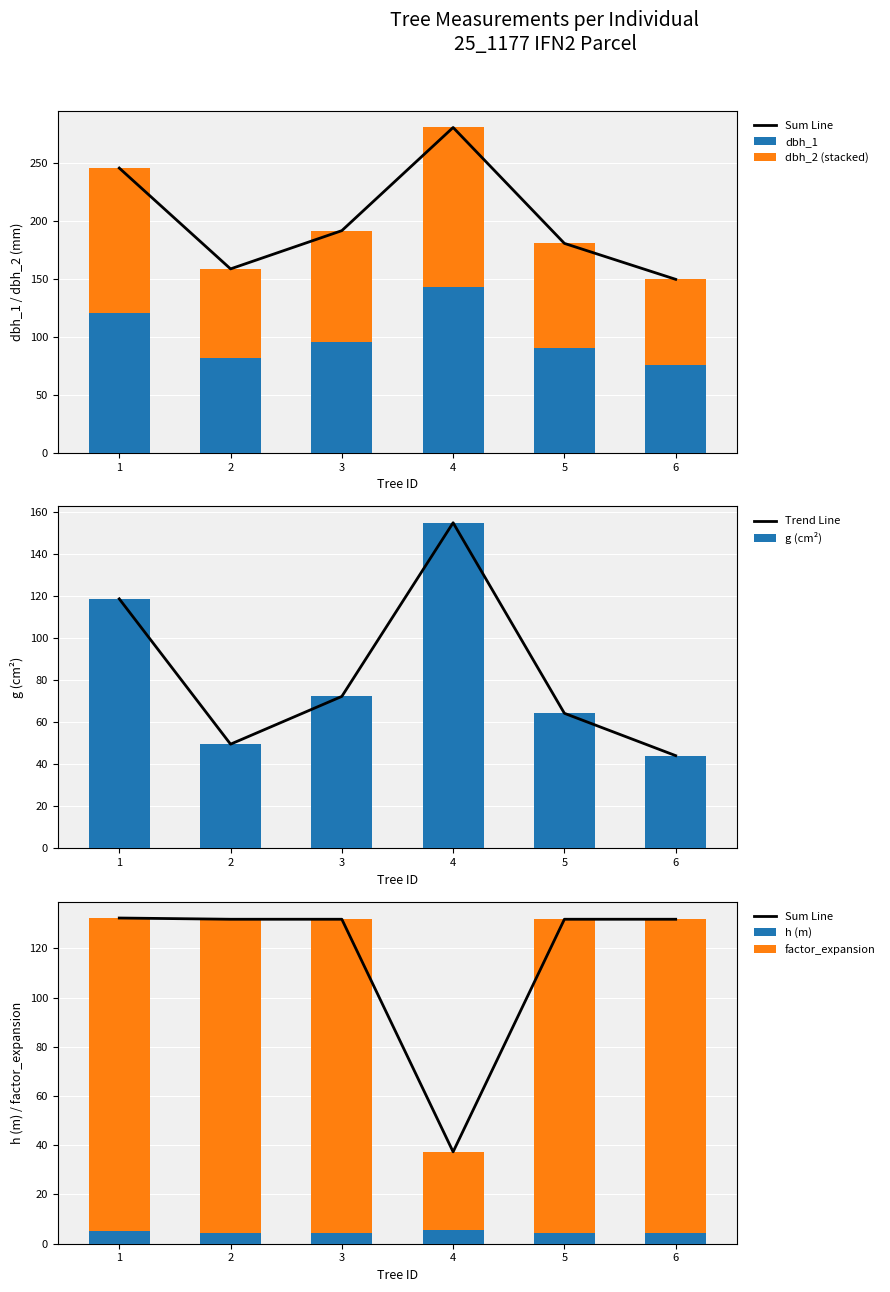

At how many categories does at least one series exceed 272?

1